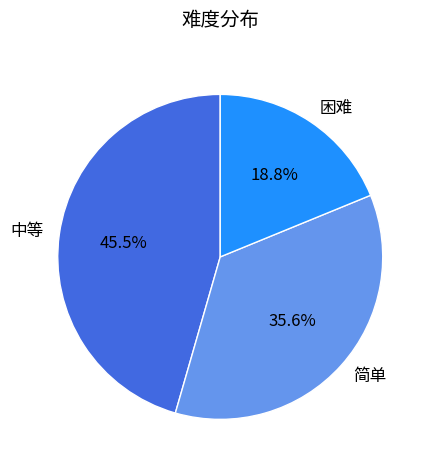

Rank the categories by value from lowest to highest.

困难, 简单, 中等